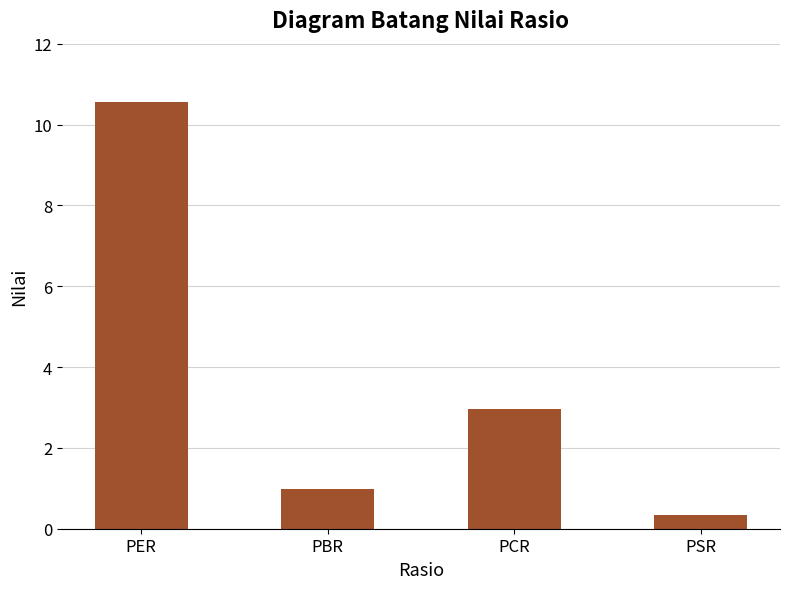

Are the bars grouped side by side (vs. stacked)?

No